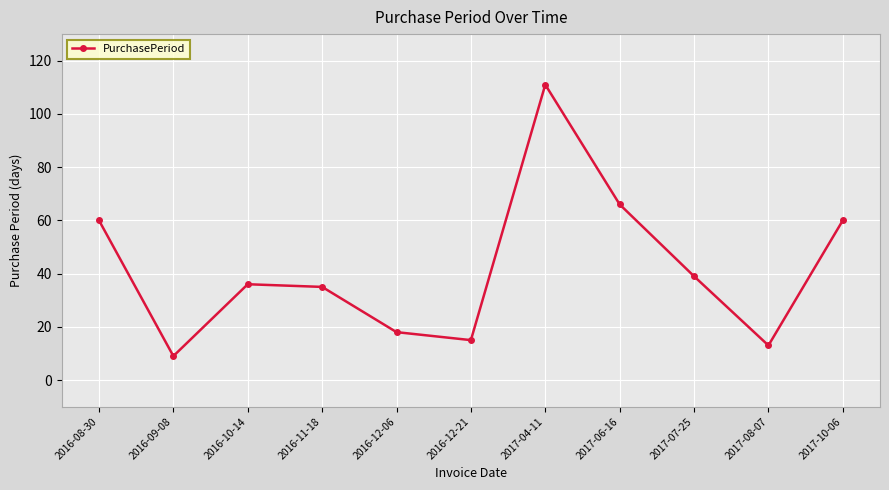

Reading left to right, what are all the values shown in this chart?

2016-08-30=60	2016-09-08=9	2016-10-14=36	2016-11-18=35	2016-12-06=18	2016-12-21=15	2017-04-11=111	2017-06-16=66	2017-07-25=39	2017-08-07=13	2017-10-06=60